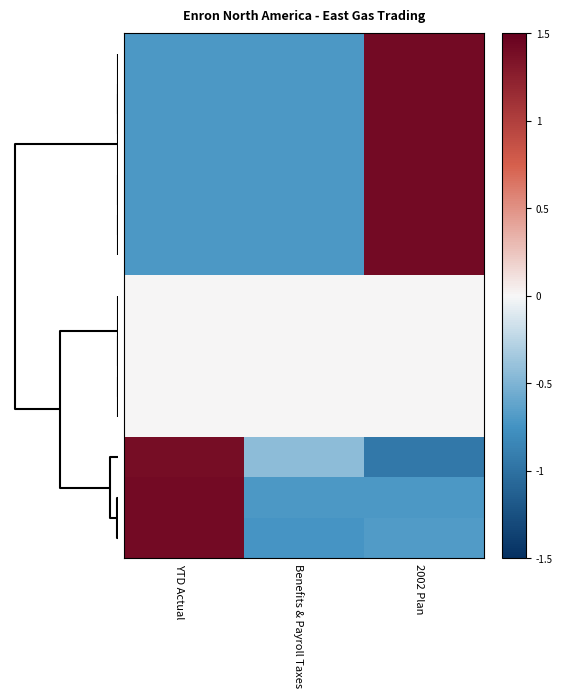

Which has a higher value, YTD Actual or 2002 Plan?

2002 Plan